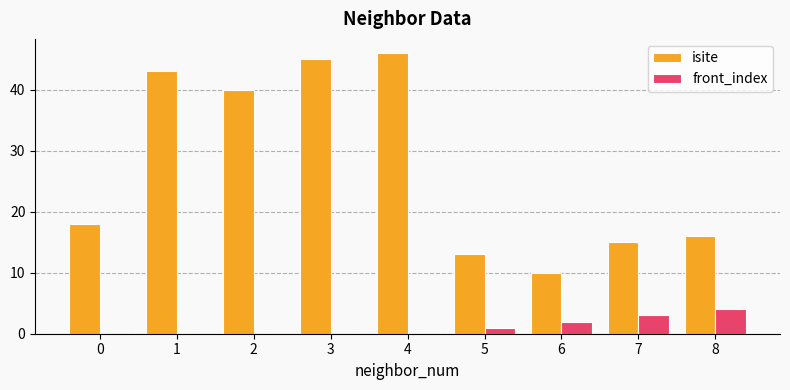

What is the sum of all isite values?

246